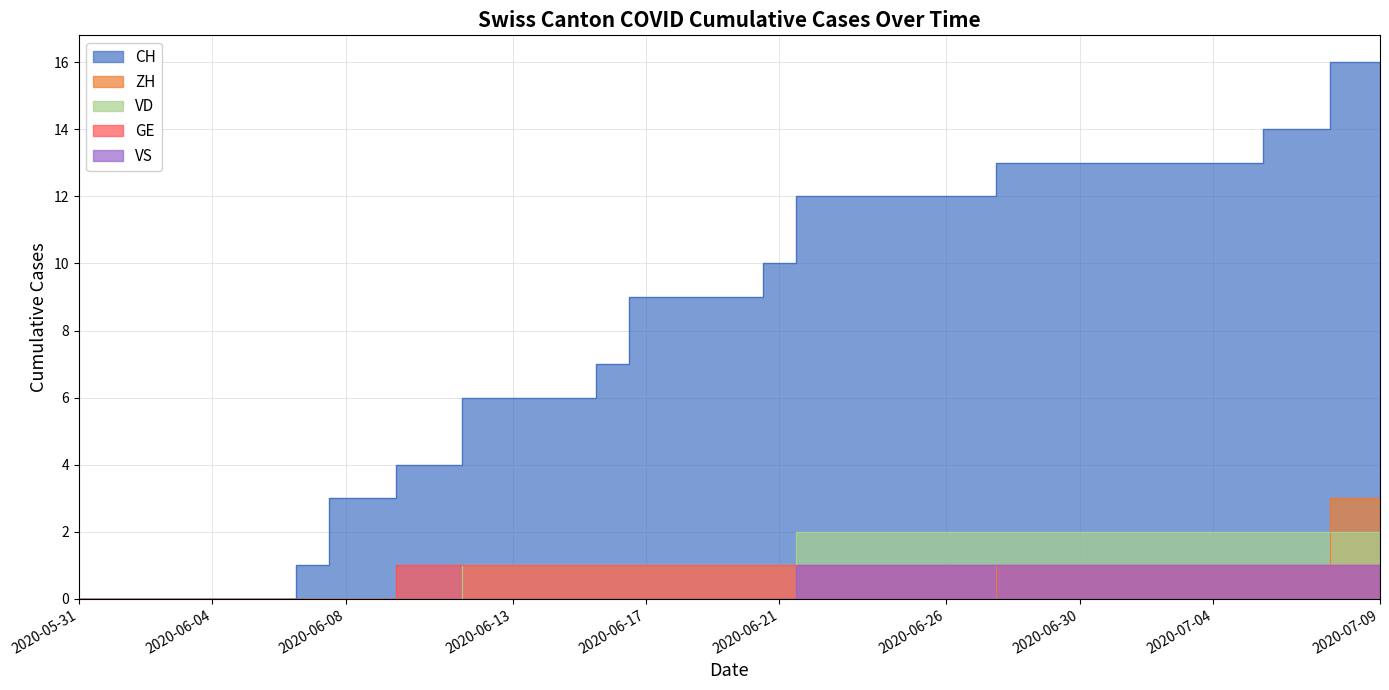

How many positive values does the VS series have?

18